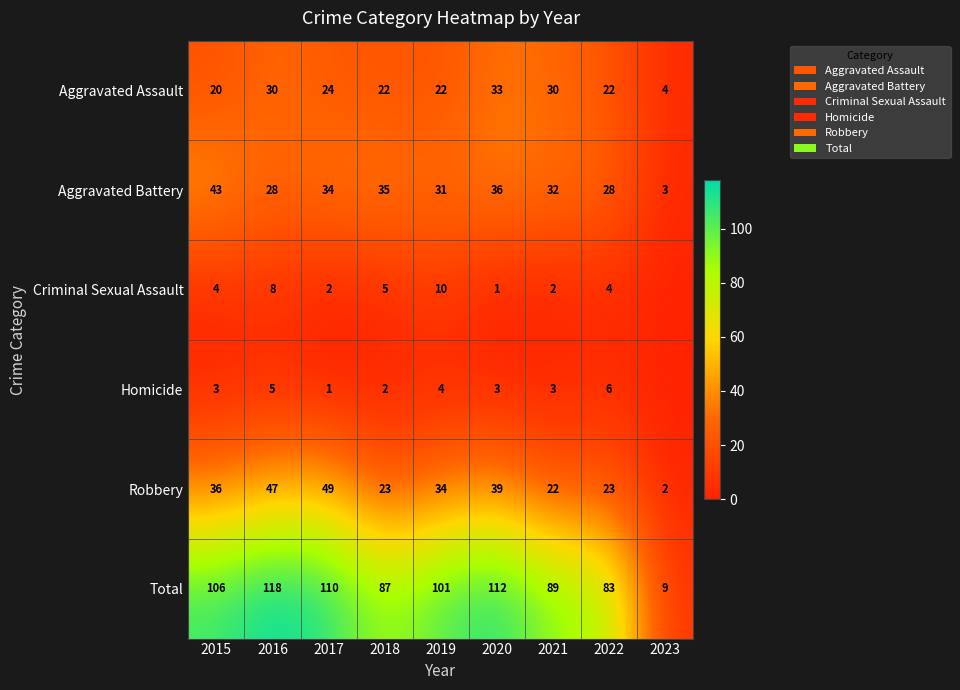

What is the average value of the Aggravated Assault series?

23